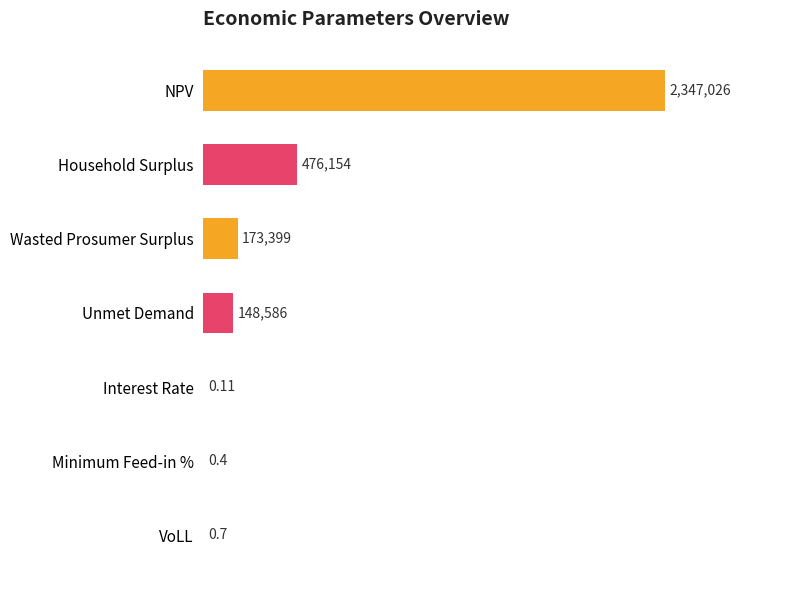

At which category does the chart reach its peak across all series?

NPV